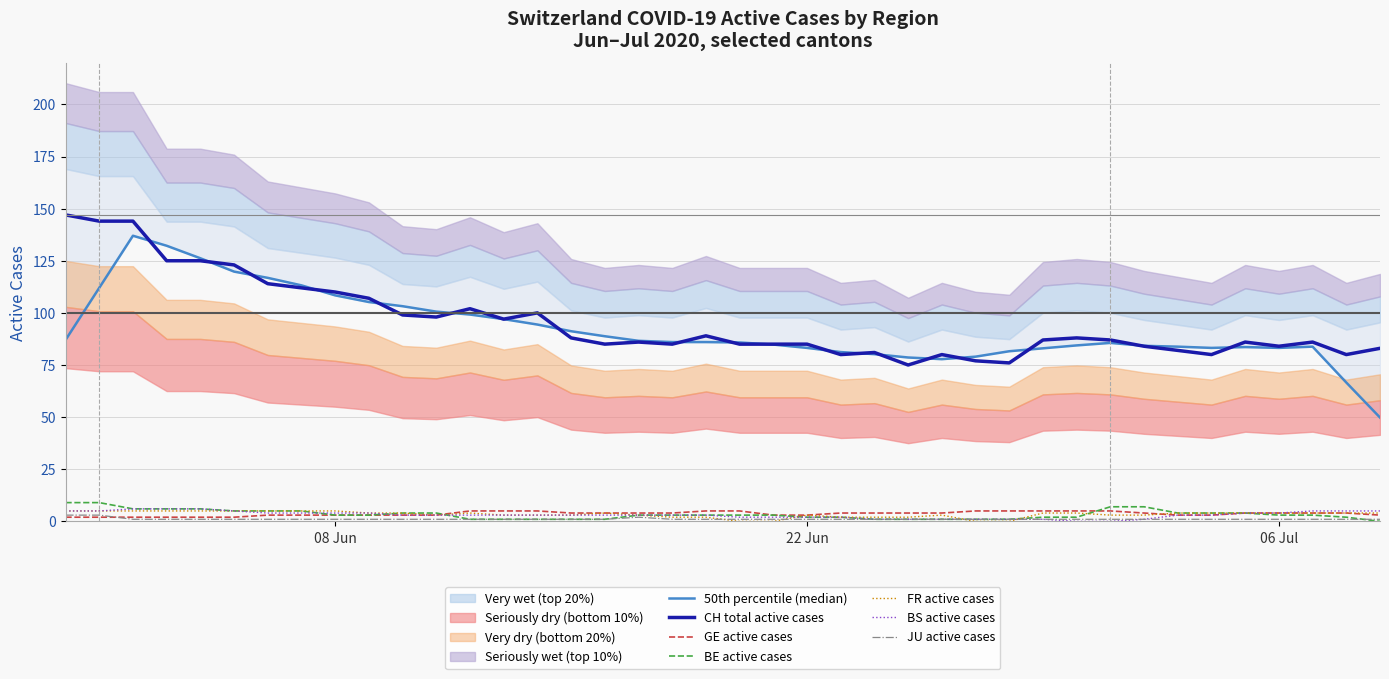

What is the highest value of the FR active cases series?

5